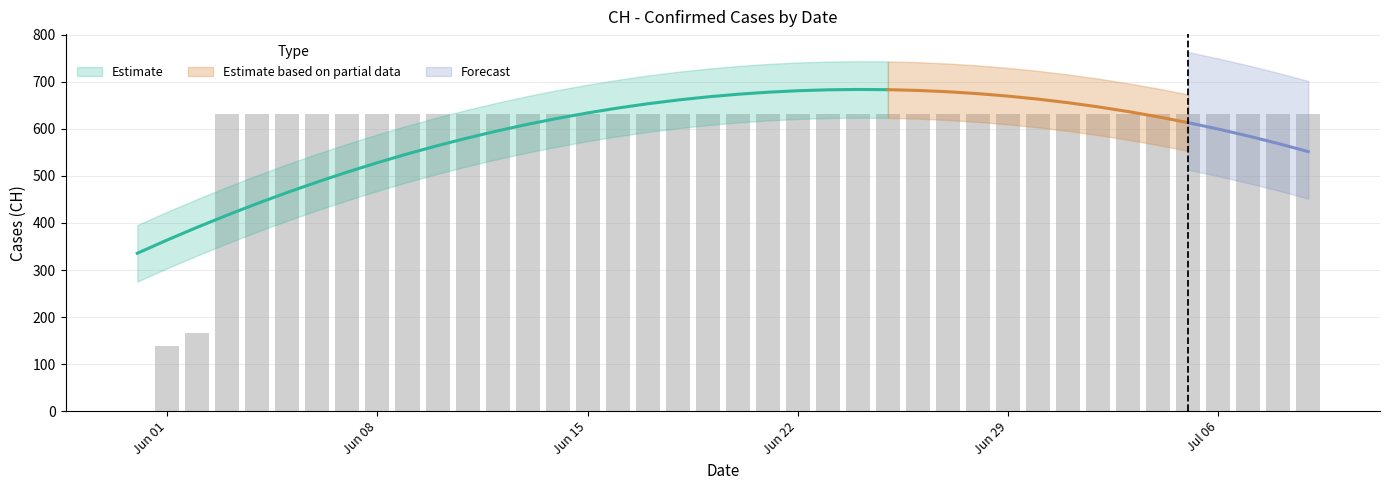

Between 2020-06-07 and 2020-06-19, which is larger?

2020-06-07